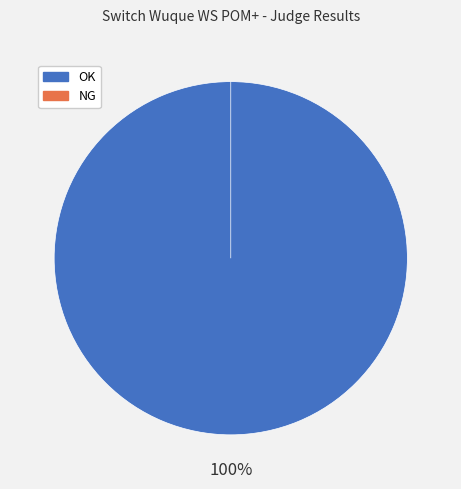

Is there a majority slice in this chart?

Yes